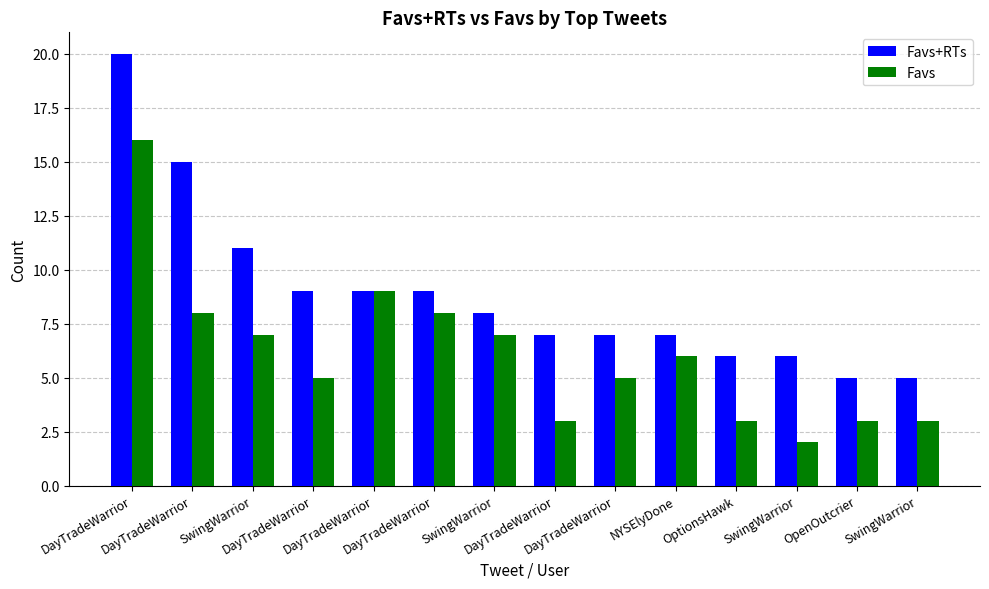

The Favs+RTs series shows 5 at SwingWarrior. True or false?

True